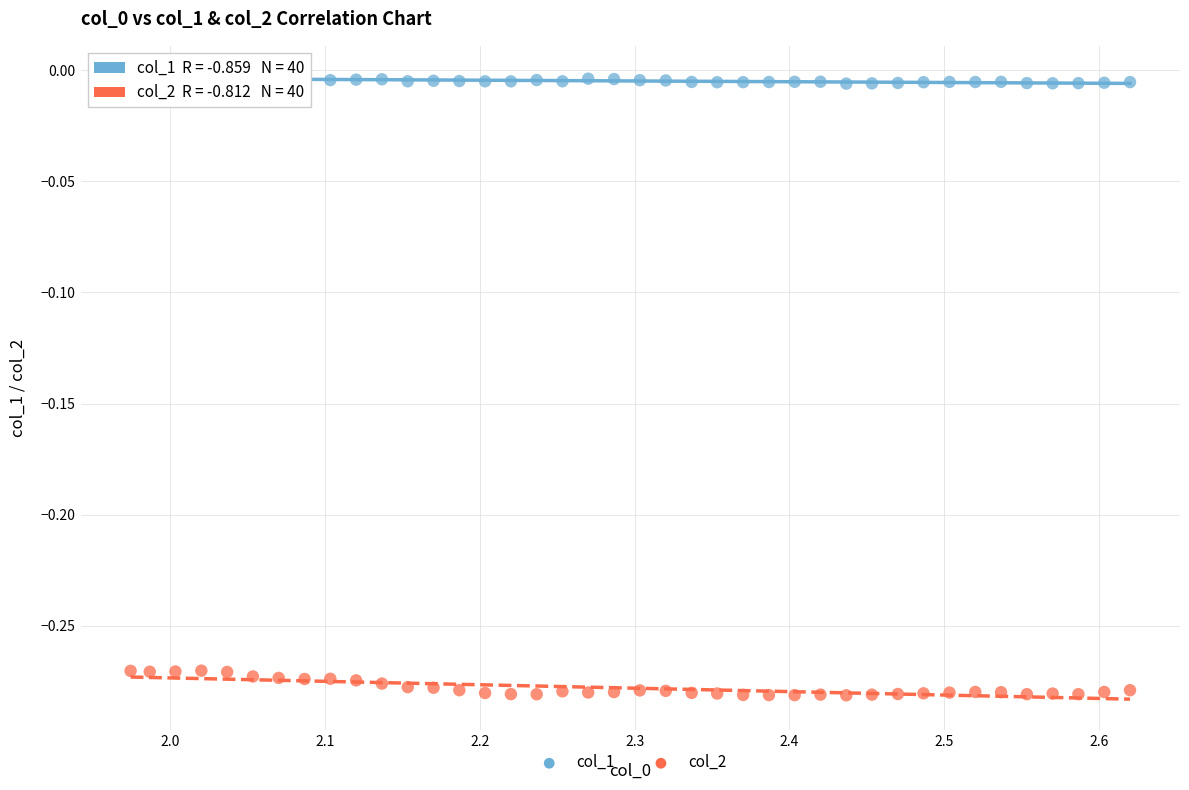

Which series reaches the maximum Y coordinate?

col_1